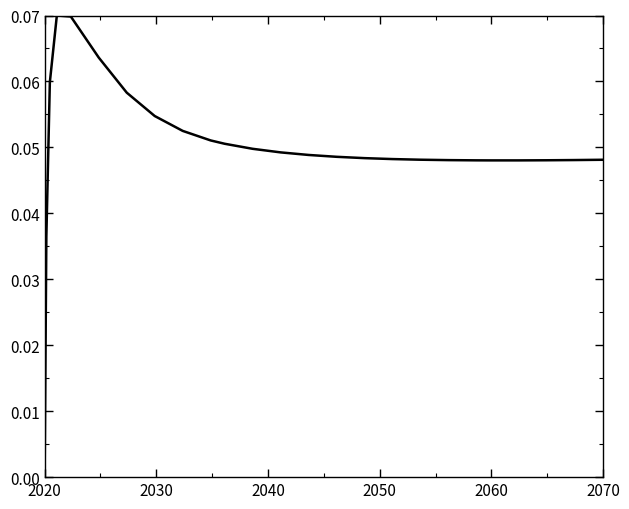

At which category does the chart reach its minimum across all series?

2020